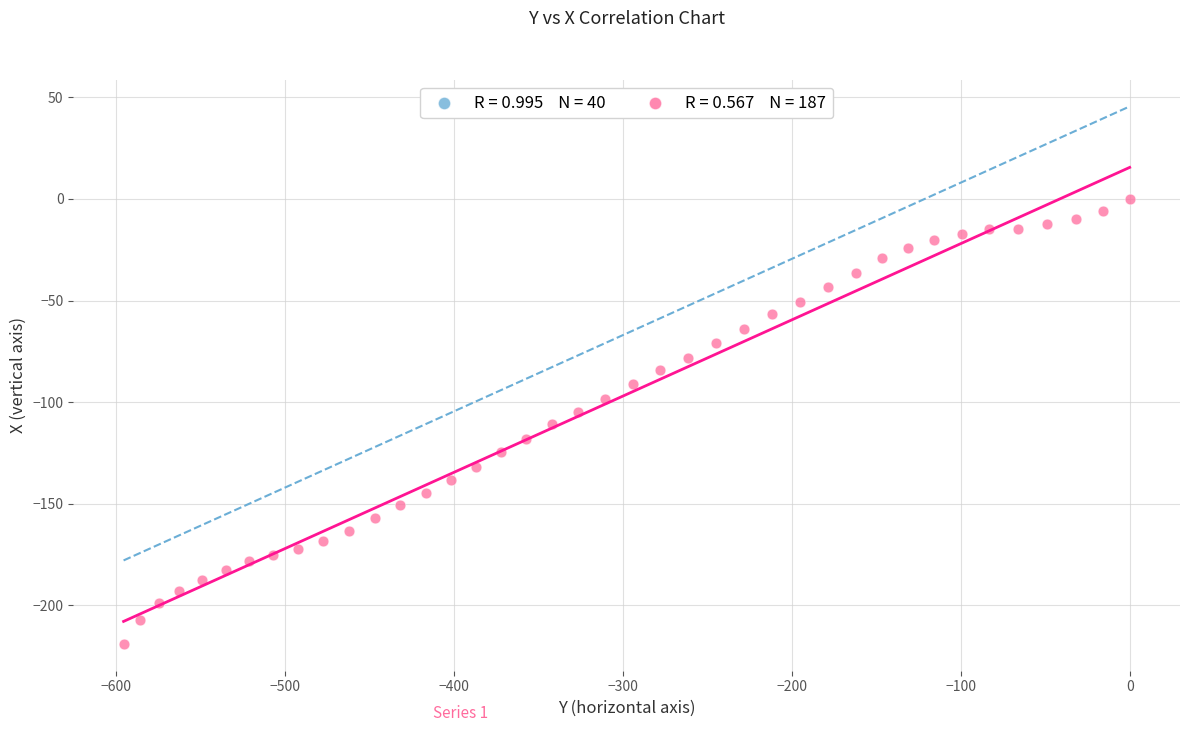

What is the range of Y values (max minus min)?

218.9